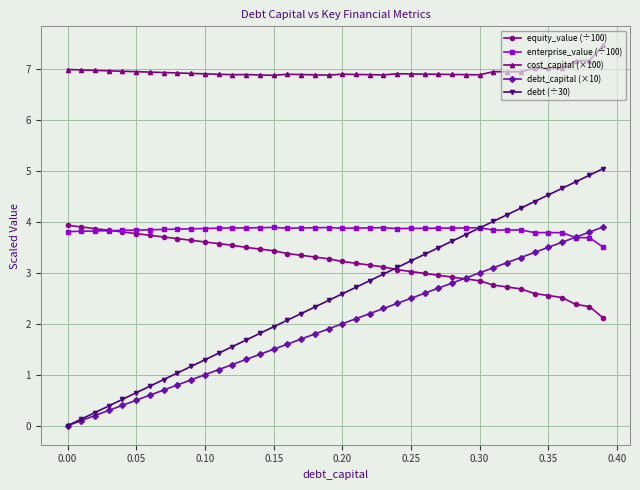

What is the difference between the maximum and minimum values in the debt (÷30) series?

5.0